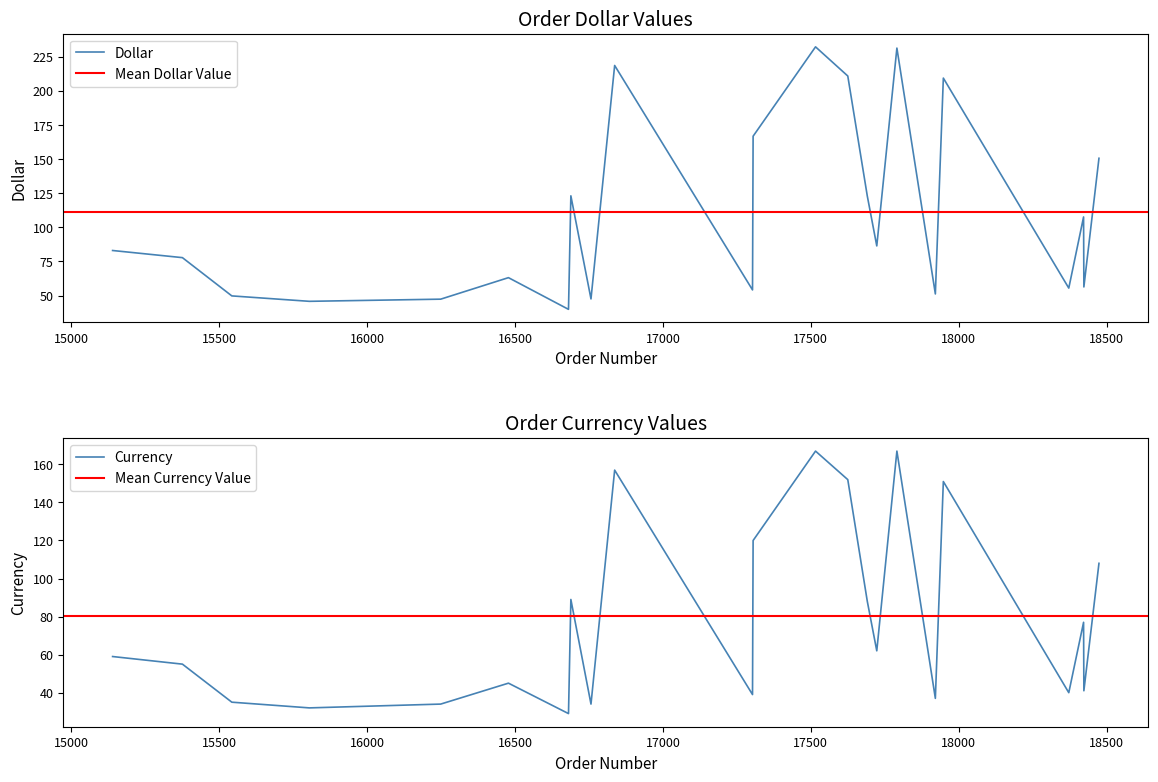

What is the sum of all Currency values?

1818